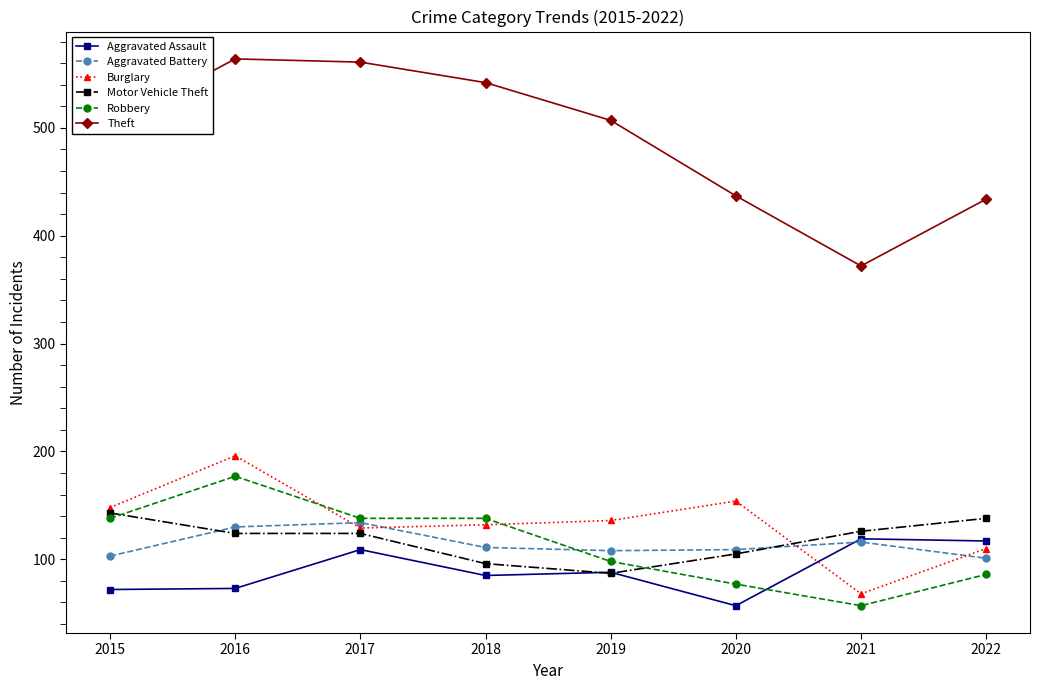

True or false: Theft and Aggravated Assault intersect in this chart.

False